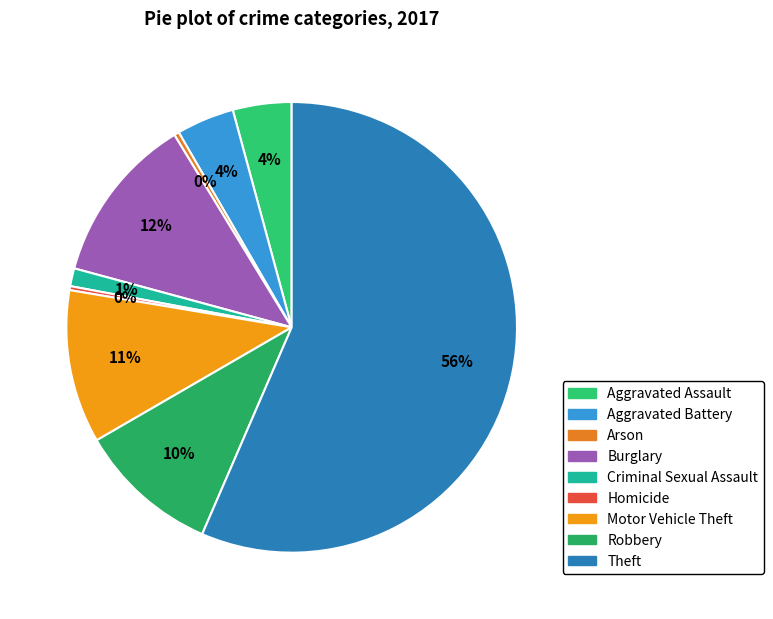

Does any single category account for the majority?

Yes